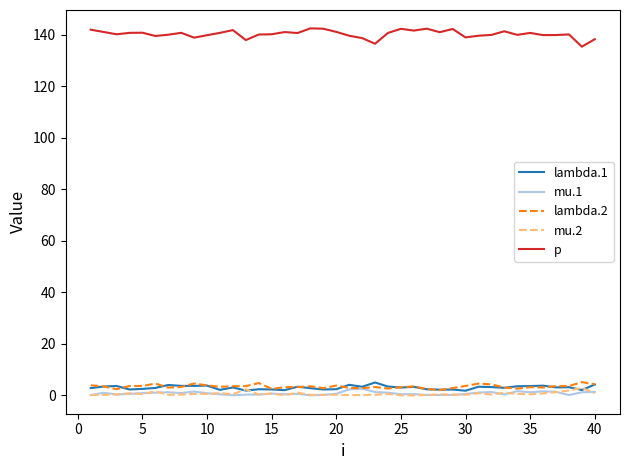

What is the average value of the mu.1 series?

0.8